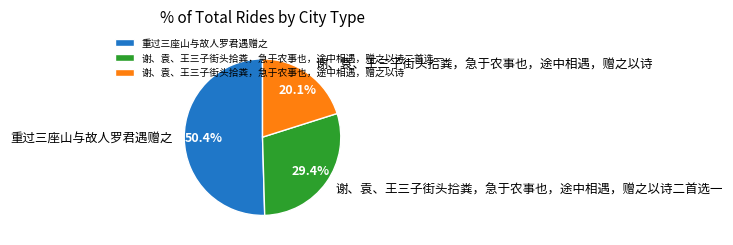

The 重过三座山与故人罗君遇赠之 slice represents 43% of the pie. True or false?

False